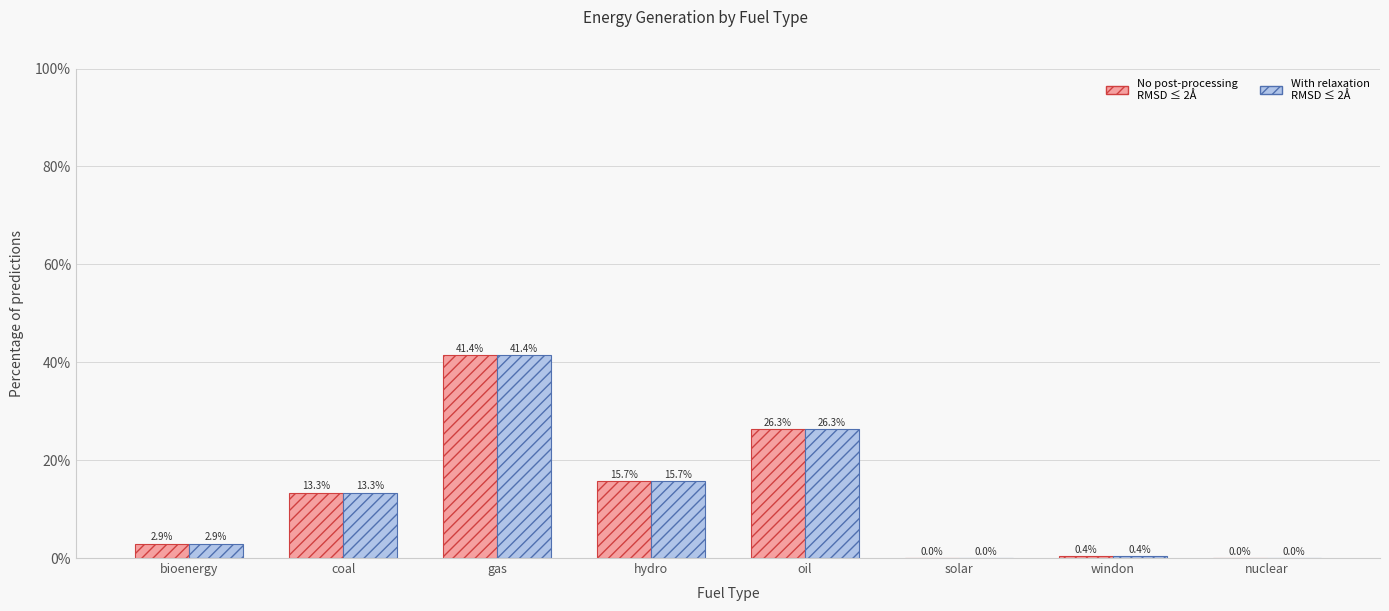

How many categories are shown in the chart?

8